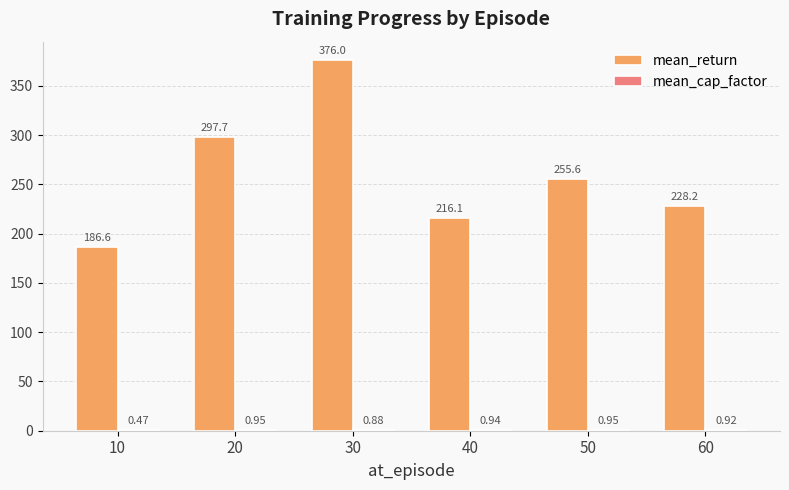

At which category is the sum across all series the highest?

30